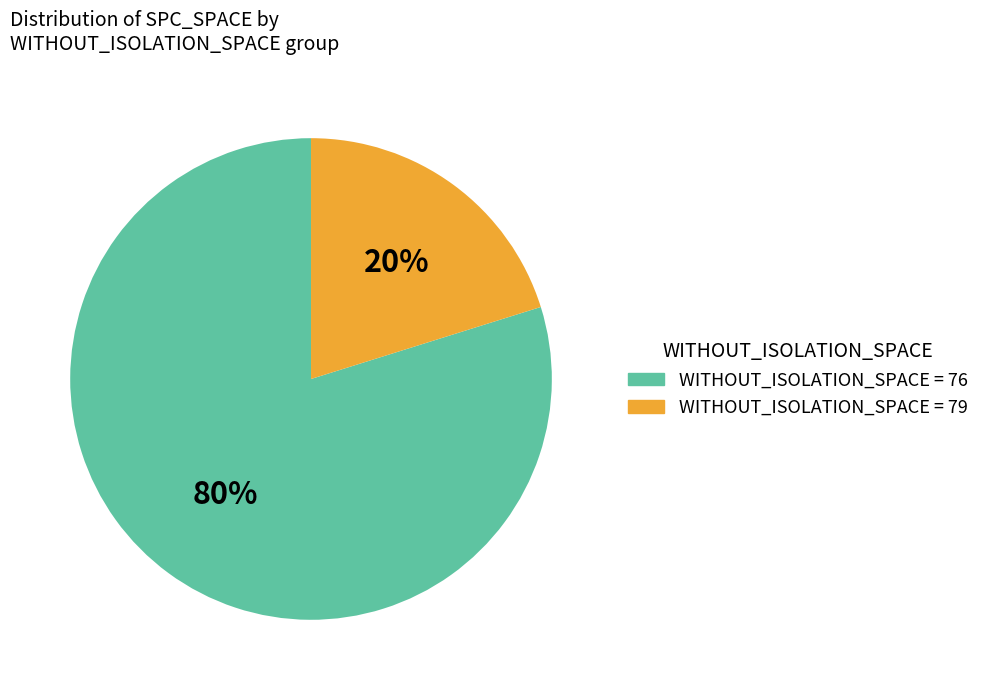

How many slices are in this pie chart?

2